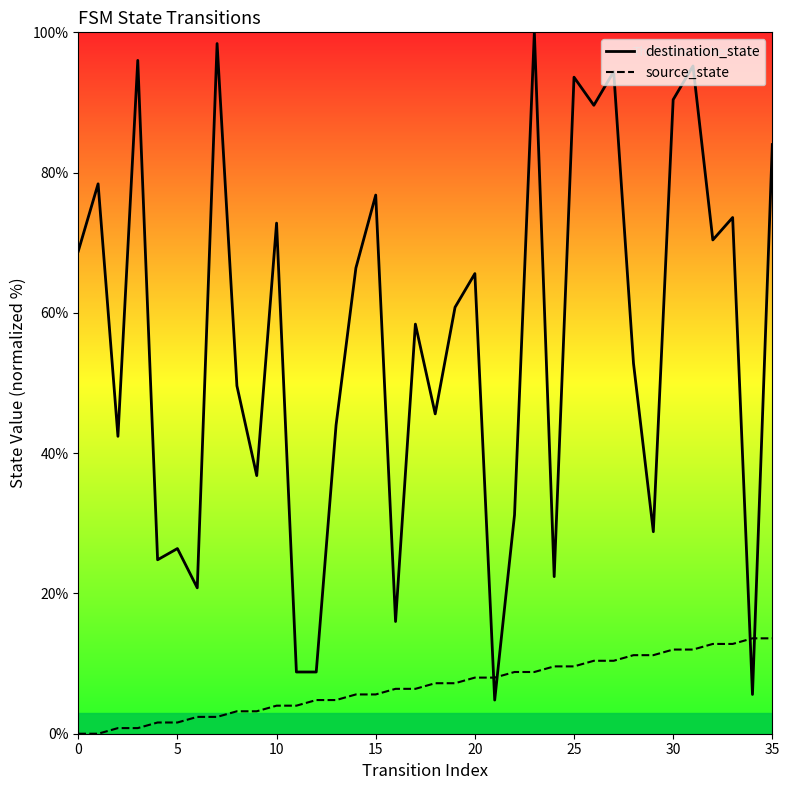

Between 31 and 19, which is larger?

31